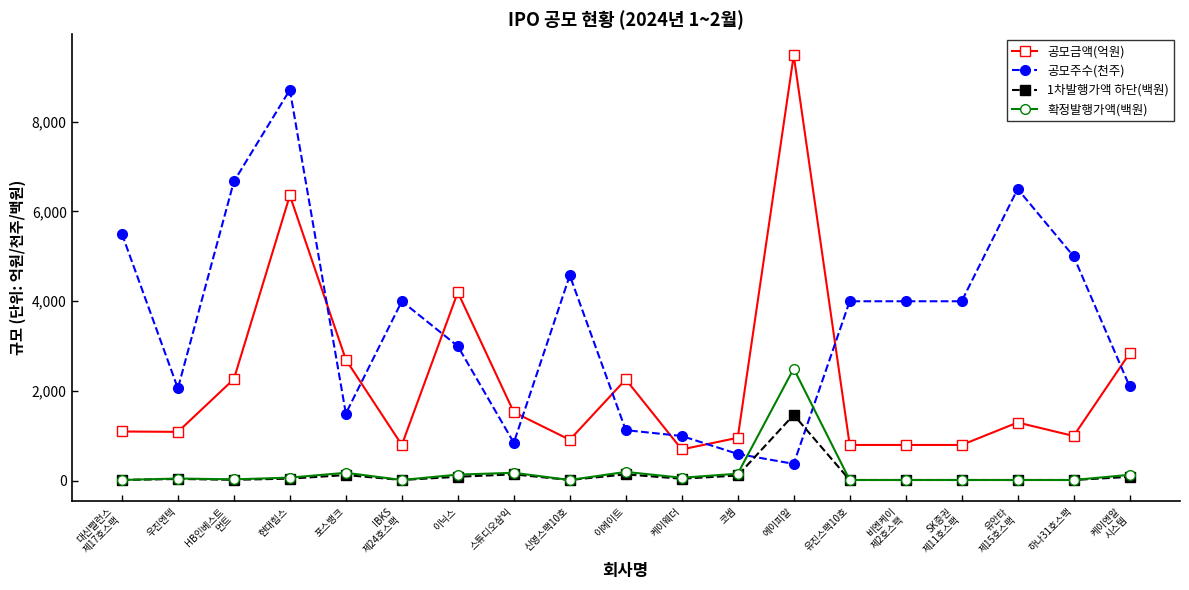

Count the number of categories in the chart.

19